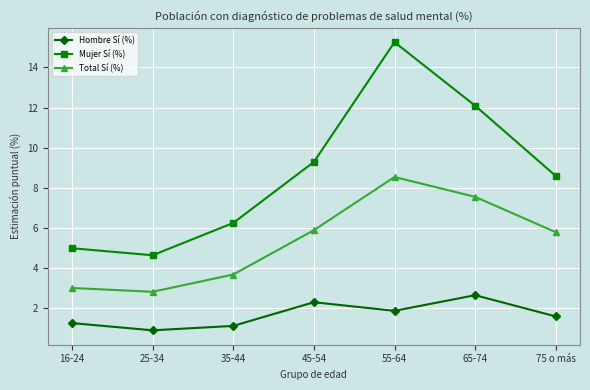

Read the Total Sí (%) value at 25-34.

2.8